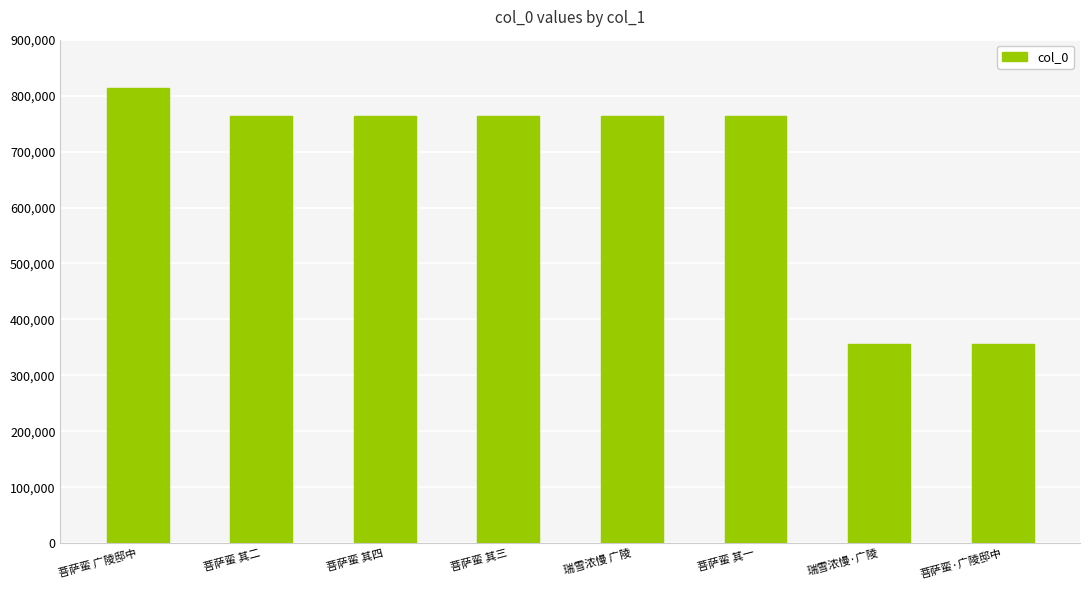

Approximately how many times larger is the value at 瑞雪浓慢 广陵 compared to 菩萨蛮 广陵邸中?

0.9